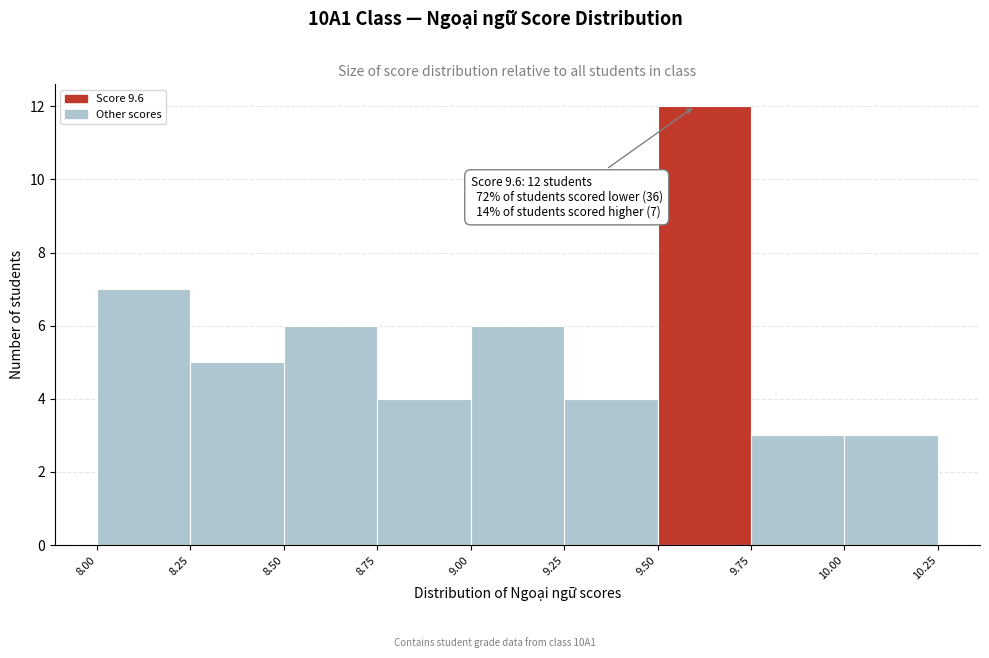

Over which range of the x-axis is the bar tallest?

9.50 to 9.75